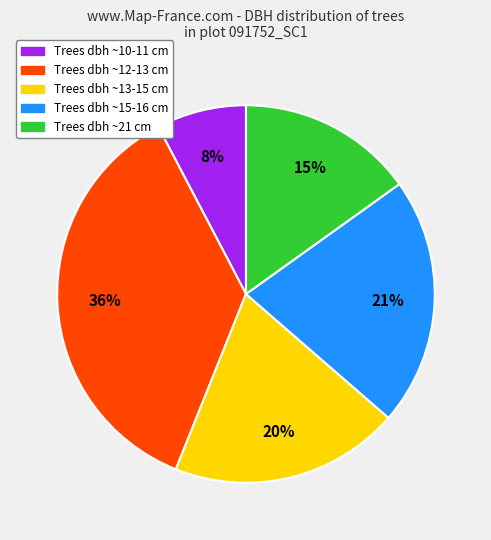

How many slices are in this pie chart?

5